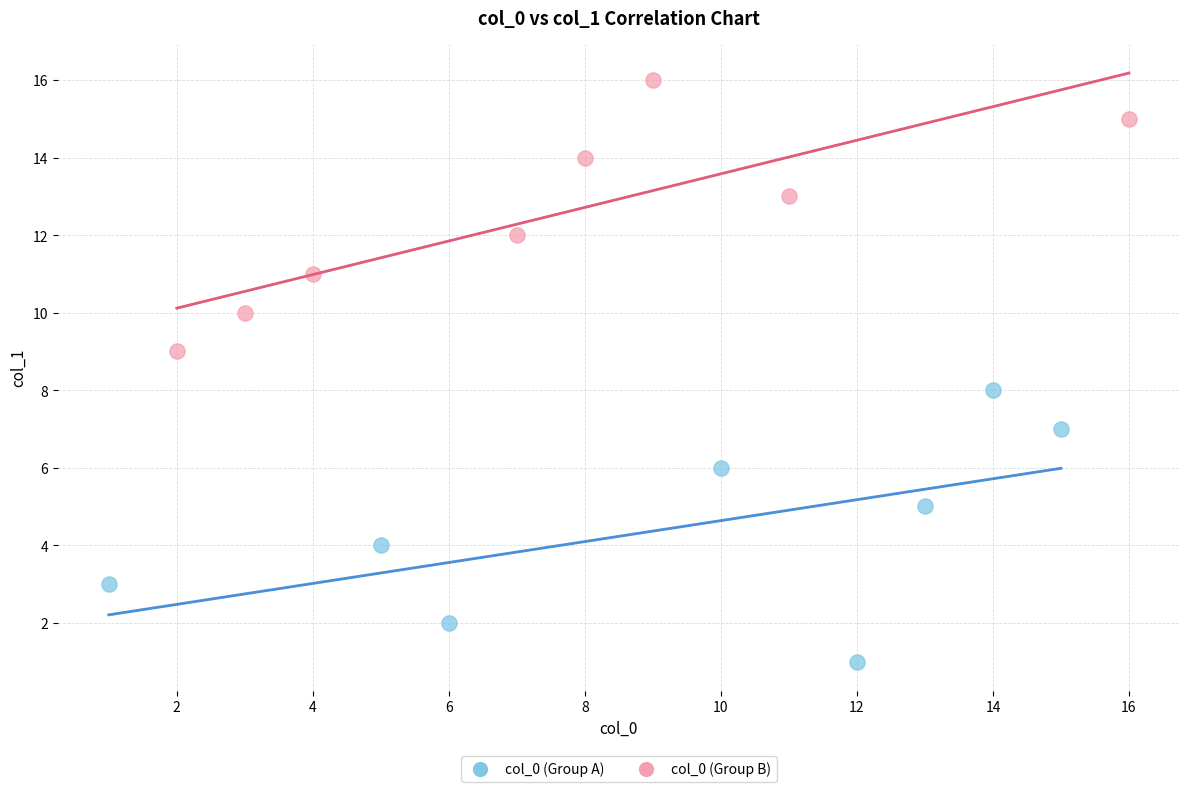

Which series contains the highest Y value?

col_0 (Group B)